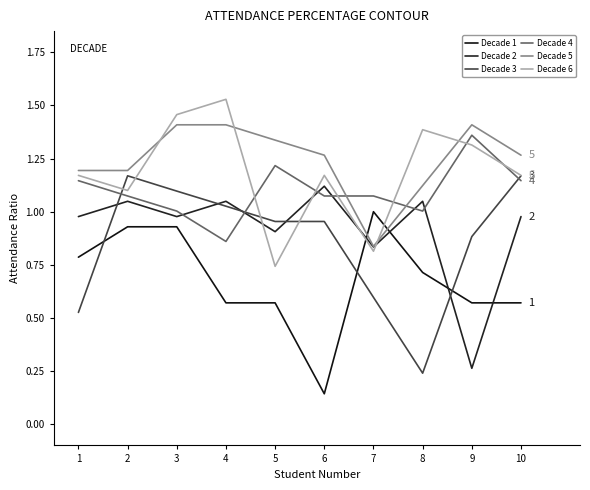

How many distinct data groups are displayed?

6